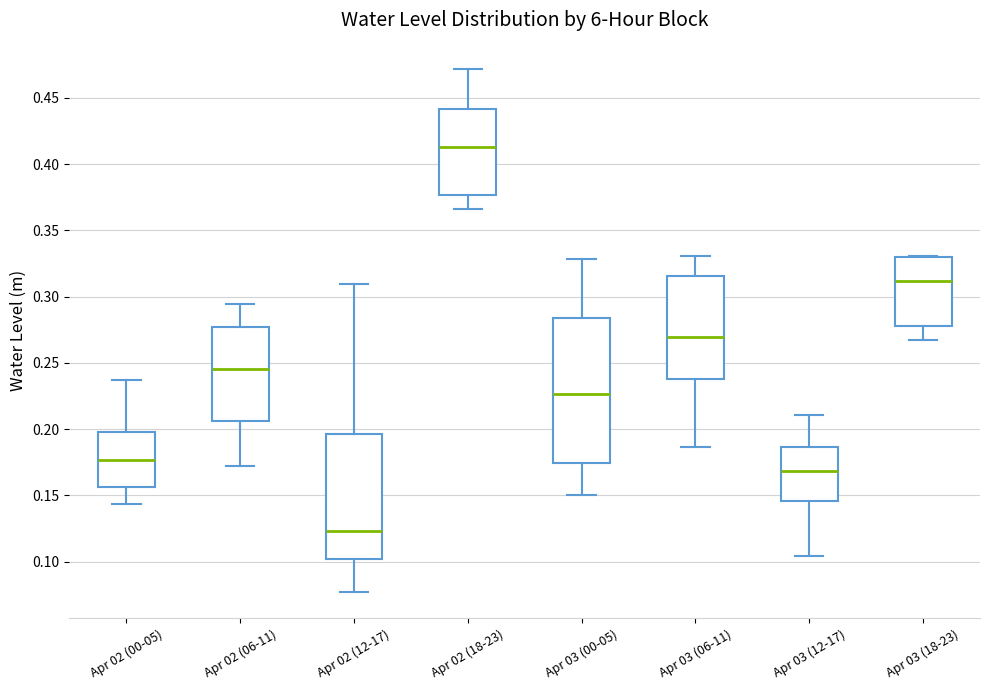

Which box has the lowest median line?

Apr 02 (12-17)